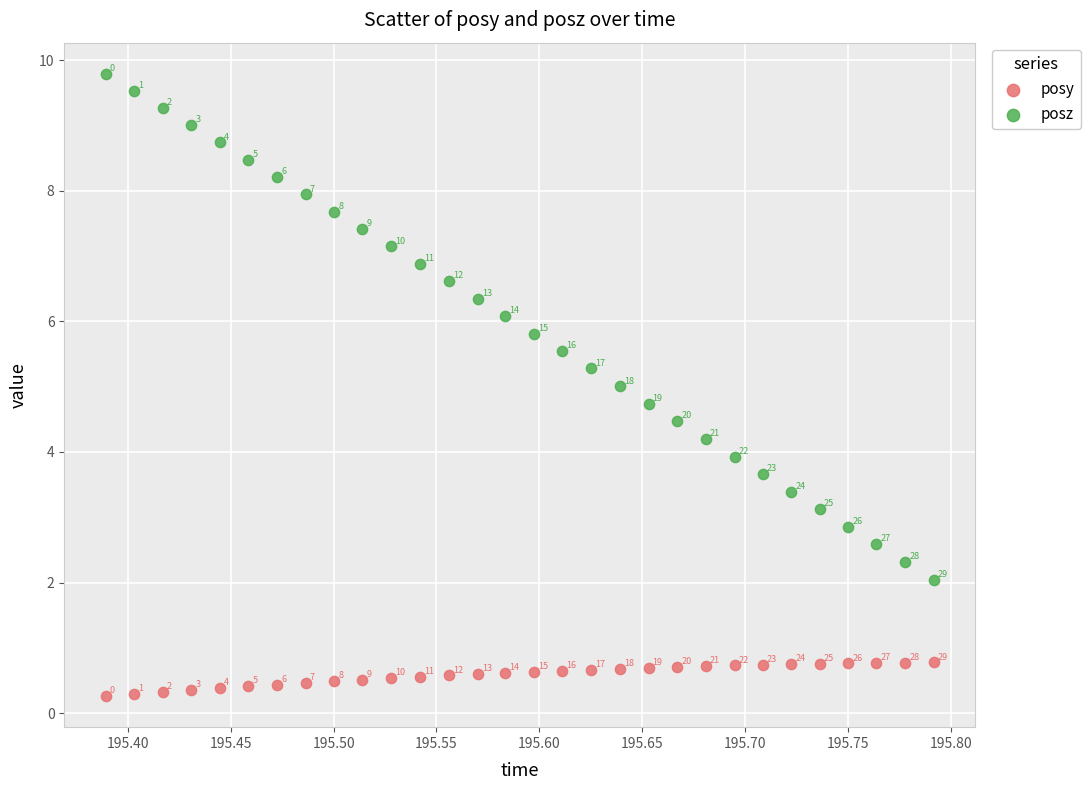

Across all data points, what is the range of Y values (max minus min)?

9.5